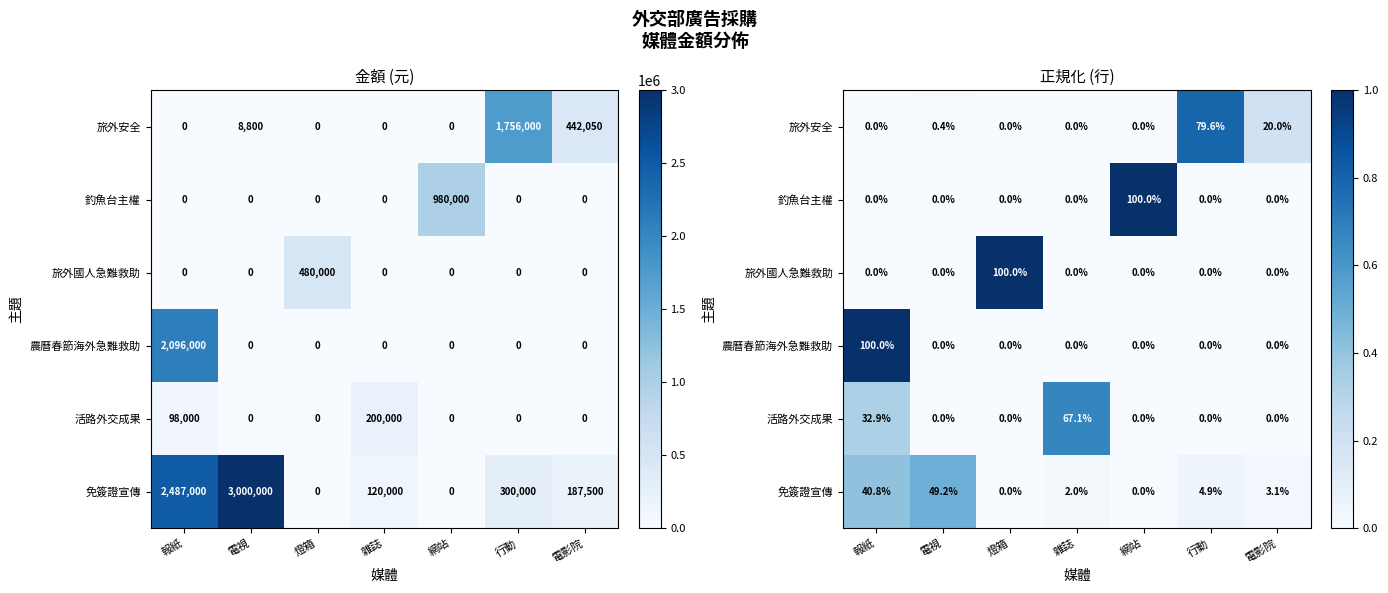

What is the difference between the maximum and second lowest values in the 農曆春節海外急難救助 series?

1.0